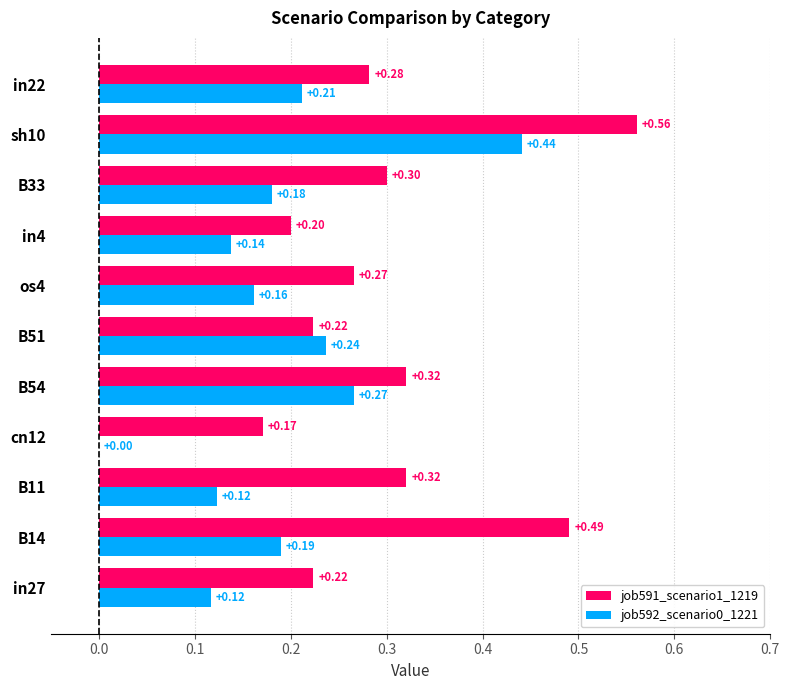

Is the value of job592_scenario0_1221 at in22 greater than the value of job591_scenario1_1219 at os4?

No